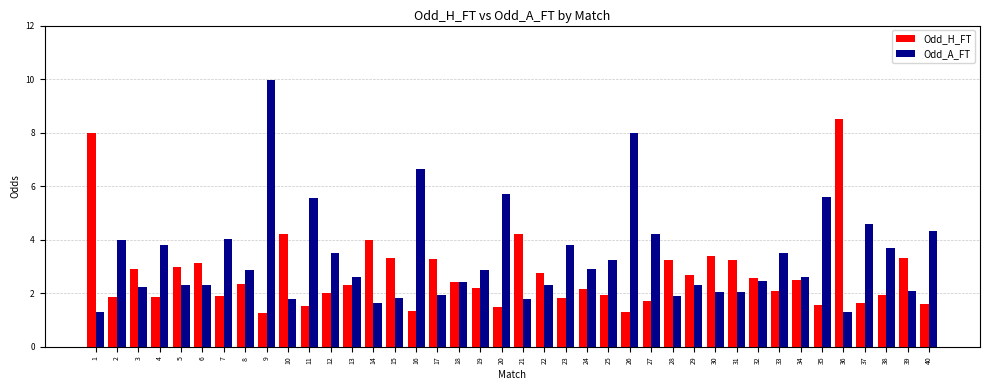

What is the approximate value of Odd_H_FT at 20?

1.5